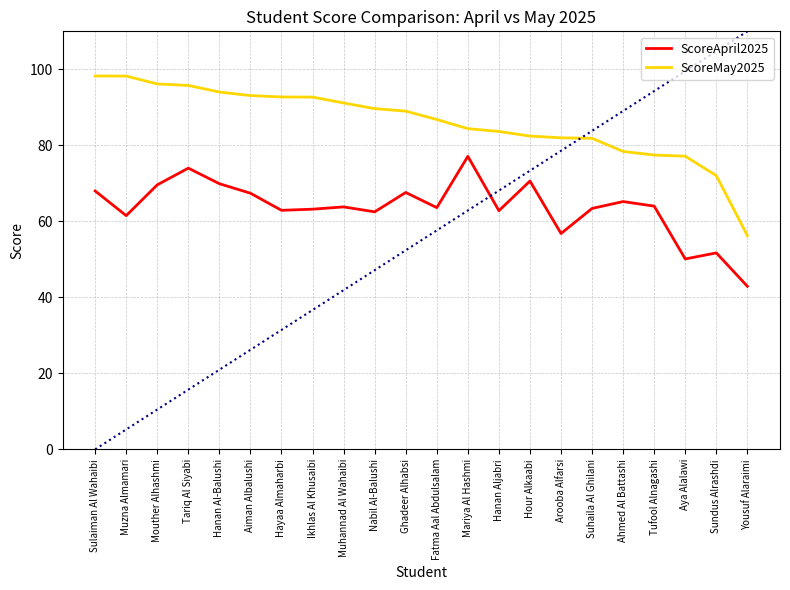

Where does the ScoreApril2025 series first go above 63?

Sulaiman Al Wahaibi